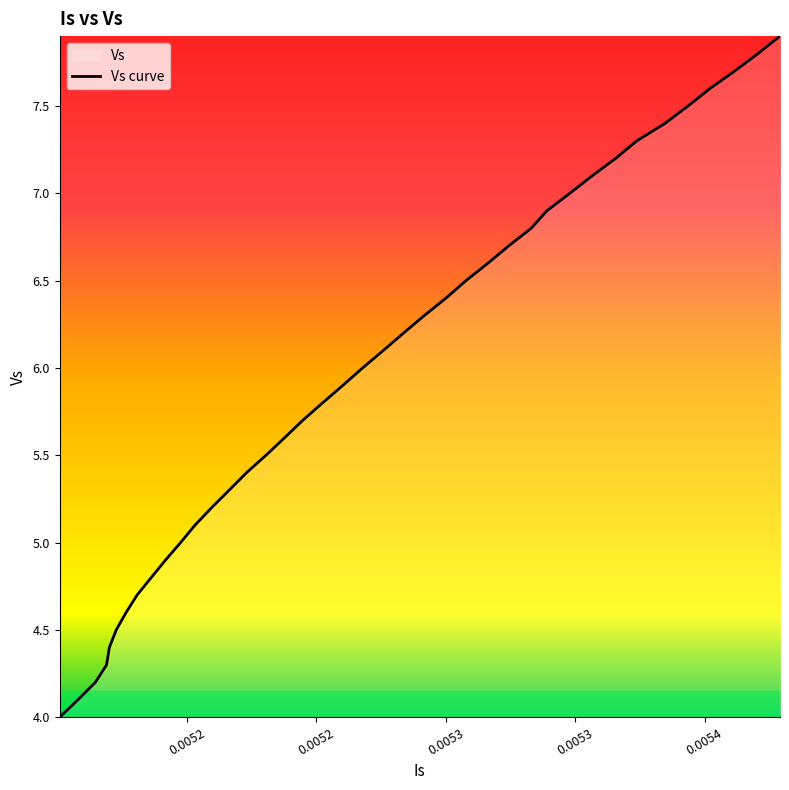

What is the minimum value shown in the chart?

4.0